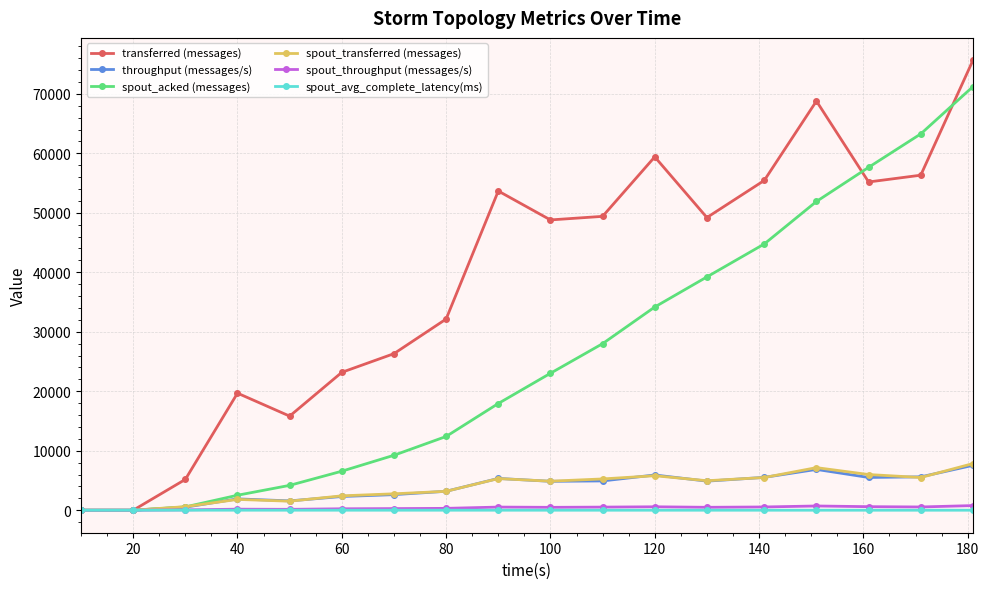

True or false: spout_throughput (messages/s) has more than 0 interior local peaks.

True